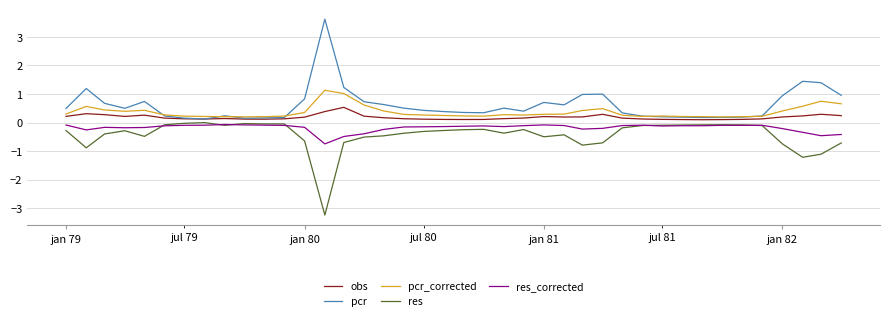

True or false: res_corrected and res intersect in this chart.

True